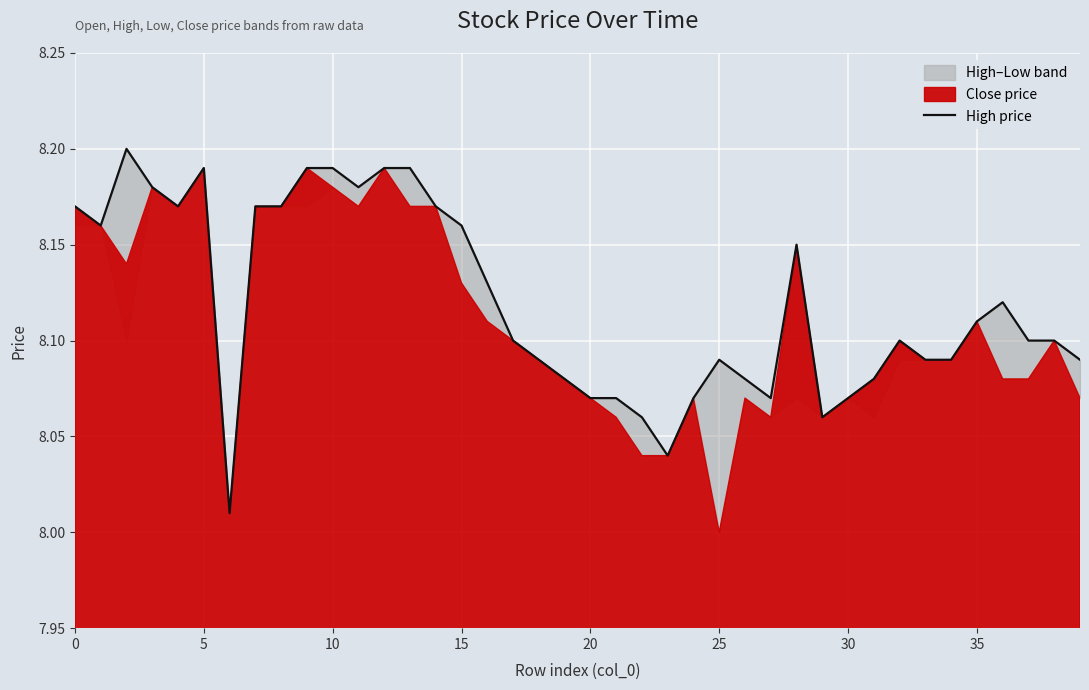

Is it true that the value at 10 is 8.2?

True